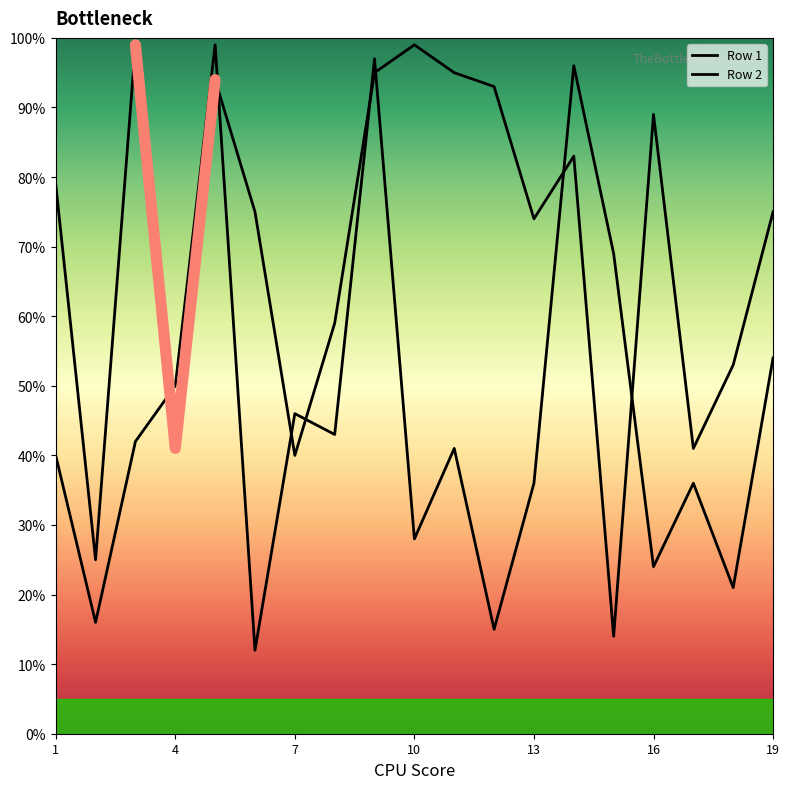

Which series has the largest range (max minus min)?

Row 2